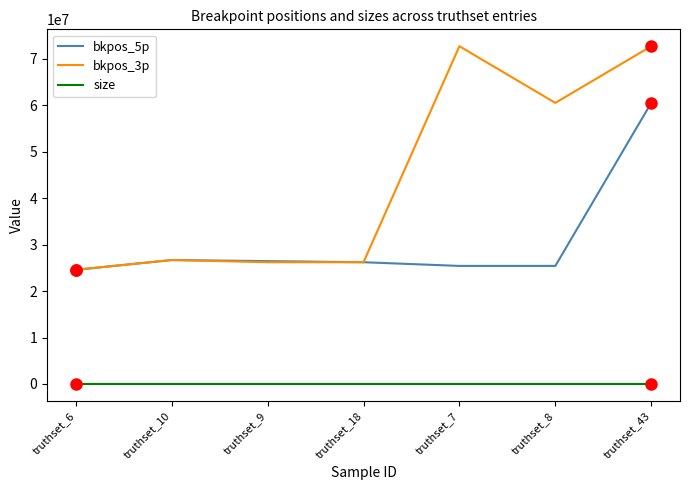

What is the greatest value displayed?

72667075